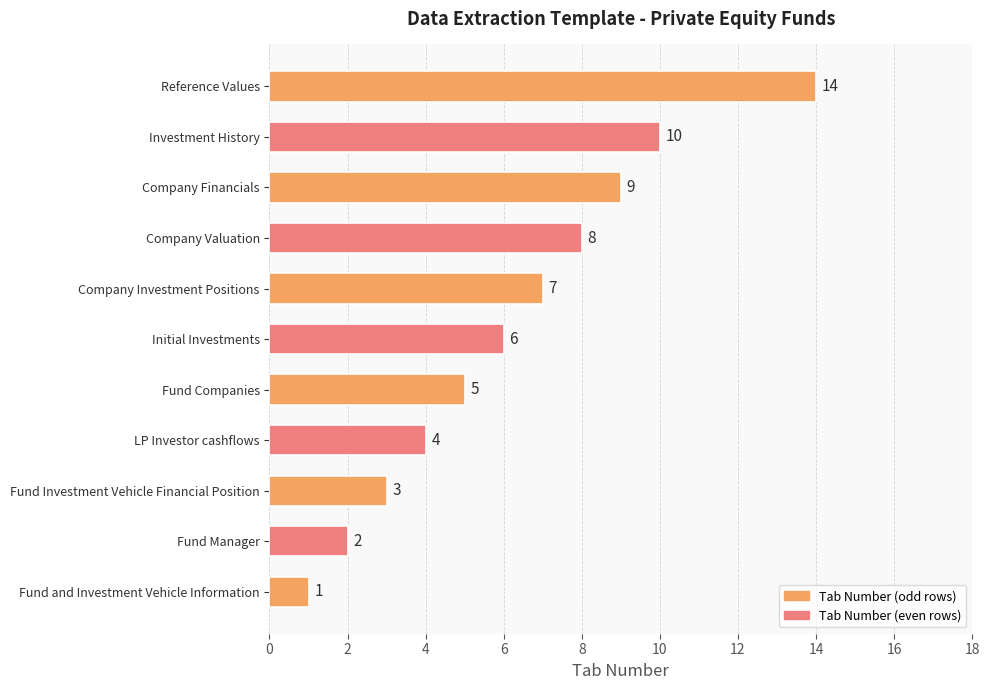

At which label is the value closest to 7?

Company Investment Positions